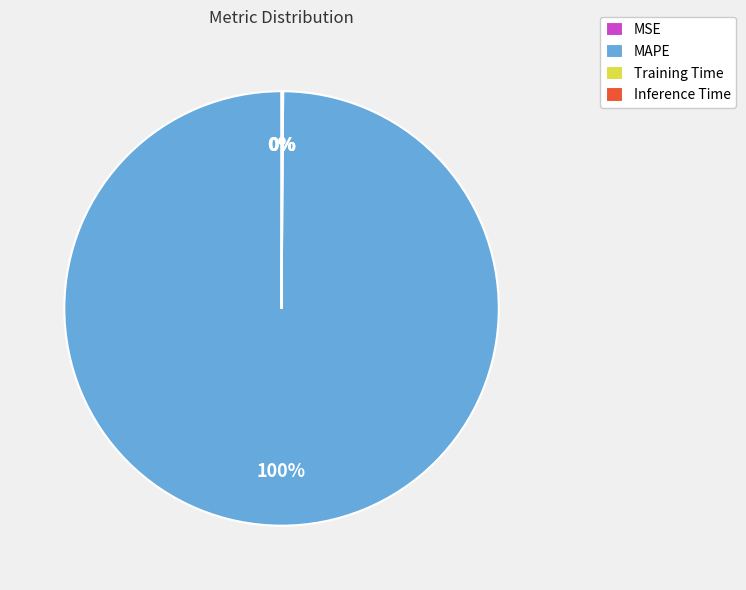

The MAPE slice represents 100% of the pie. True or false?

True